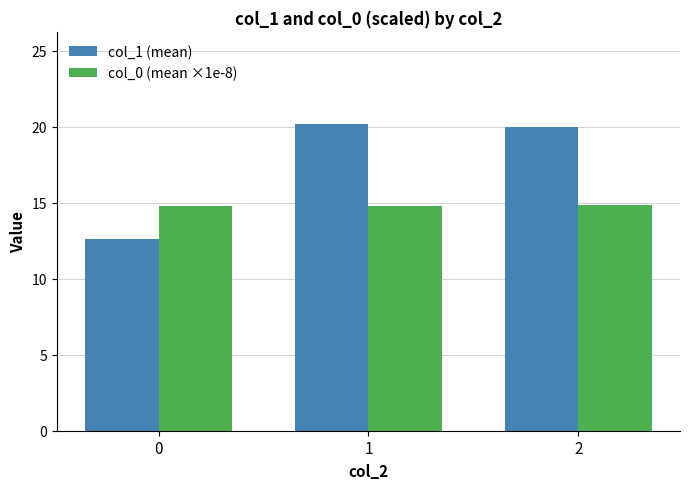

Between 0 and 2, which series saw the biggest shift?

col_1 (mean)